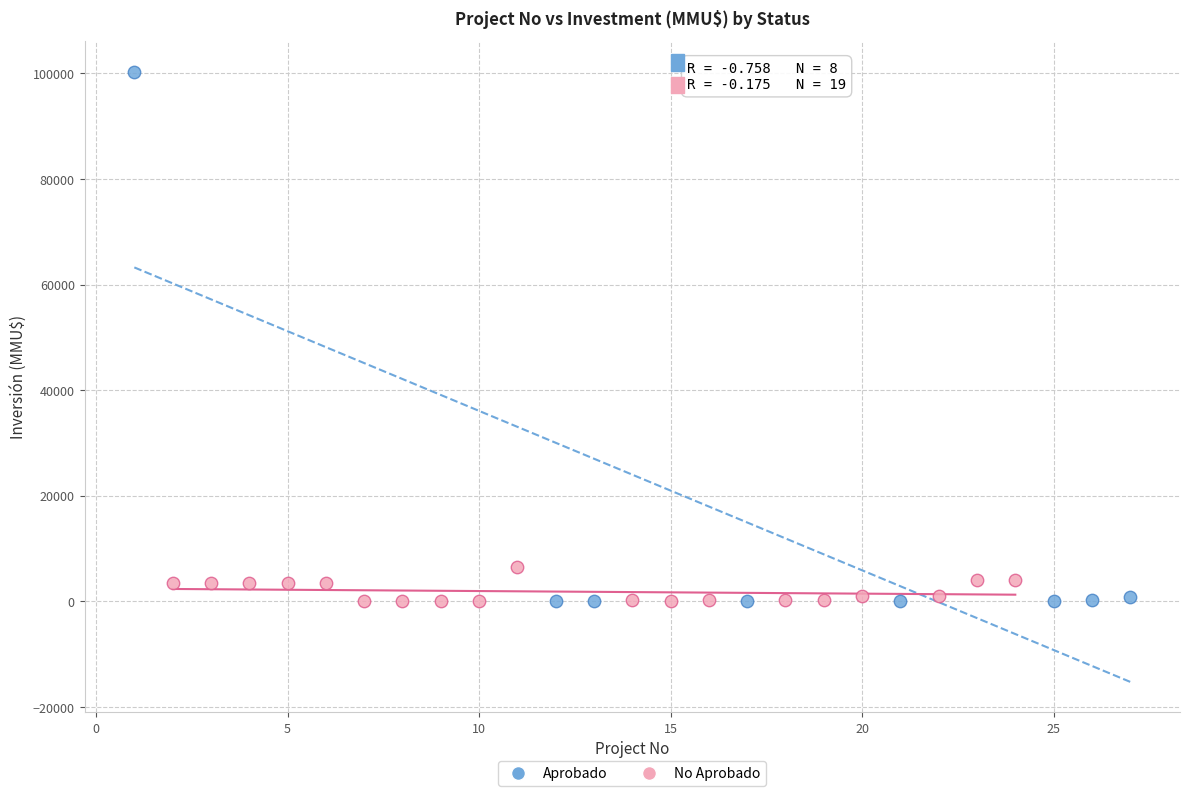

Which series reaches the maximum Y coordinate?

Aprobado